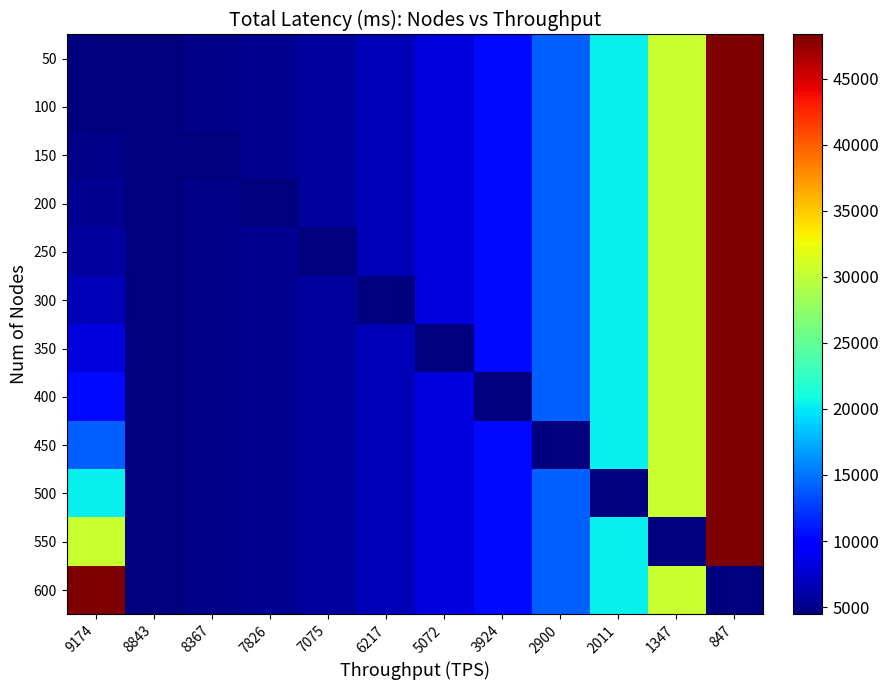

At which category is the sum across all series the highest?

847